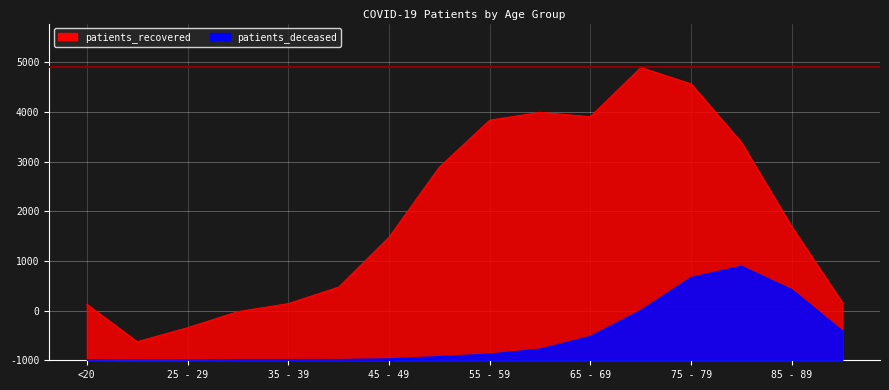

True or false: patients_deceased has a value of 2 at 20 - 24.

False